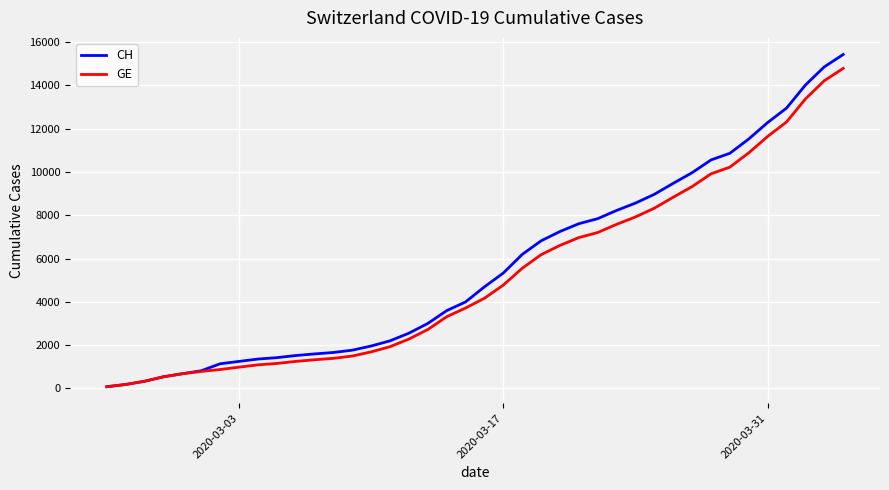

What is the difference between the second highest and minimum values in the GE series?

14148